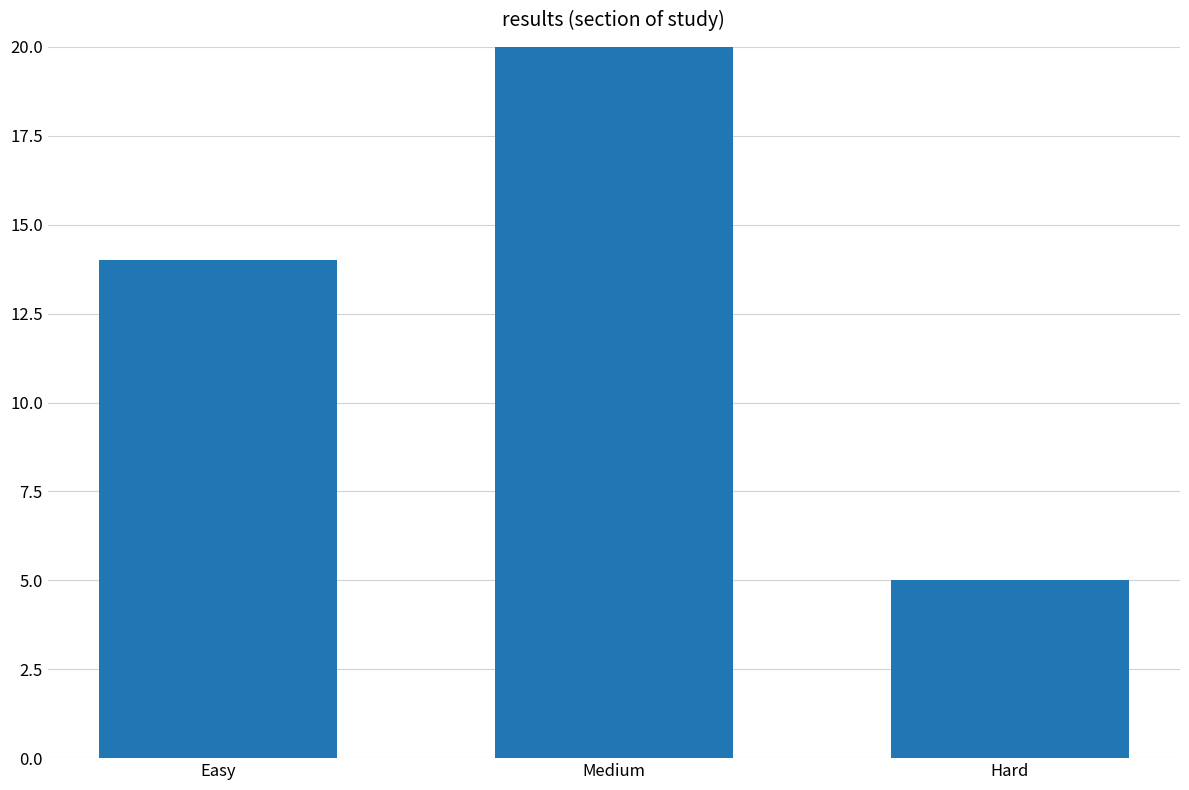

The value at Hard is 5. True or false?

True